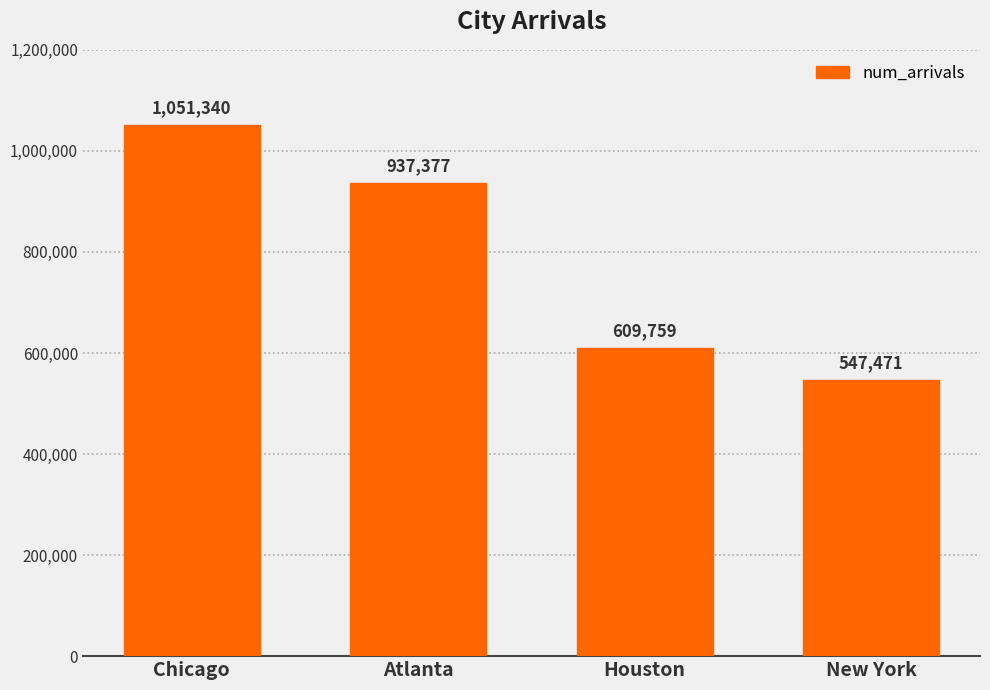

Which label corresponds to the smallest value in the chart?

New York